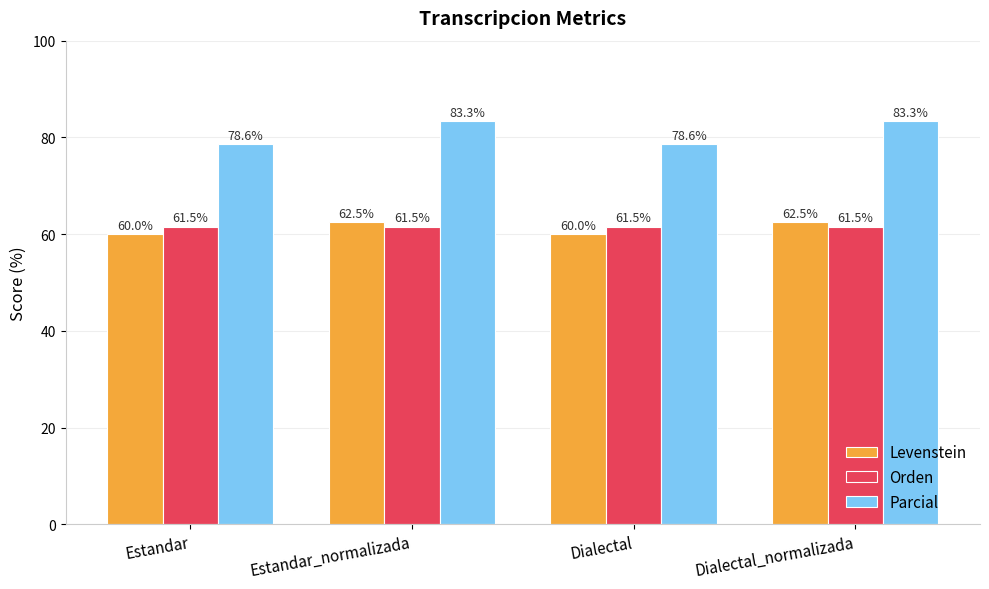

What is the spread (max minus min) of values at Dialectal_normalizada?

21.8